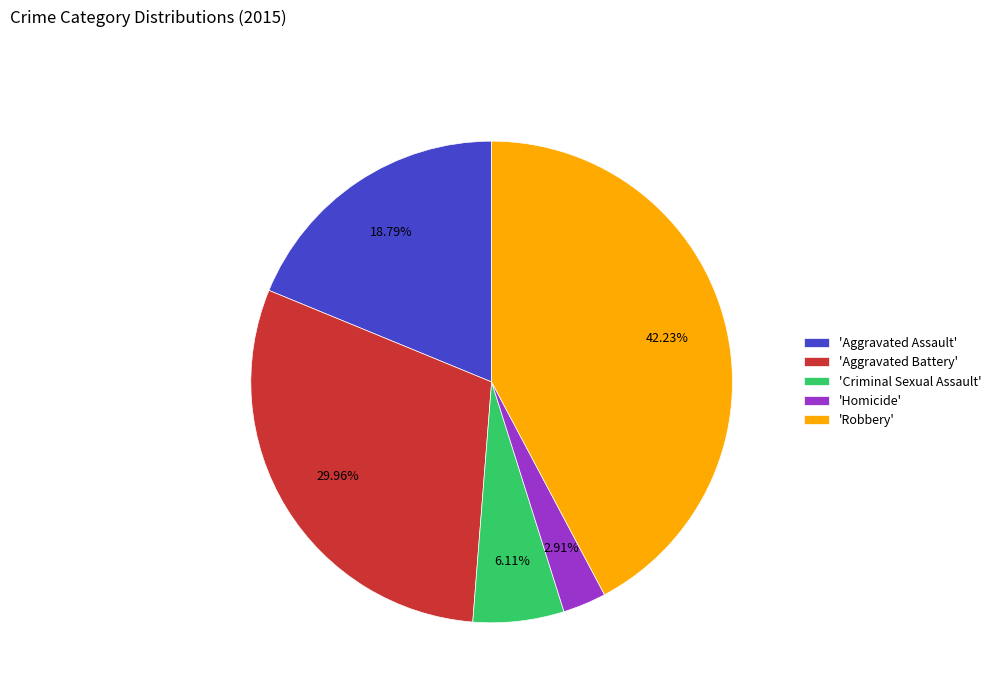

Approximately how many times larger is the value at 'Aggravated Battery' compared to 'Criminal Sexual Assault'?

4.9